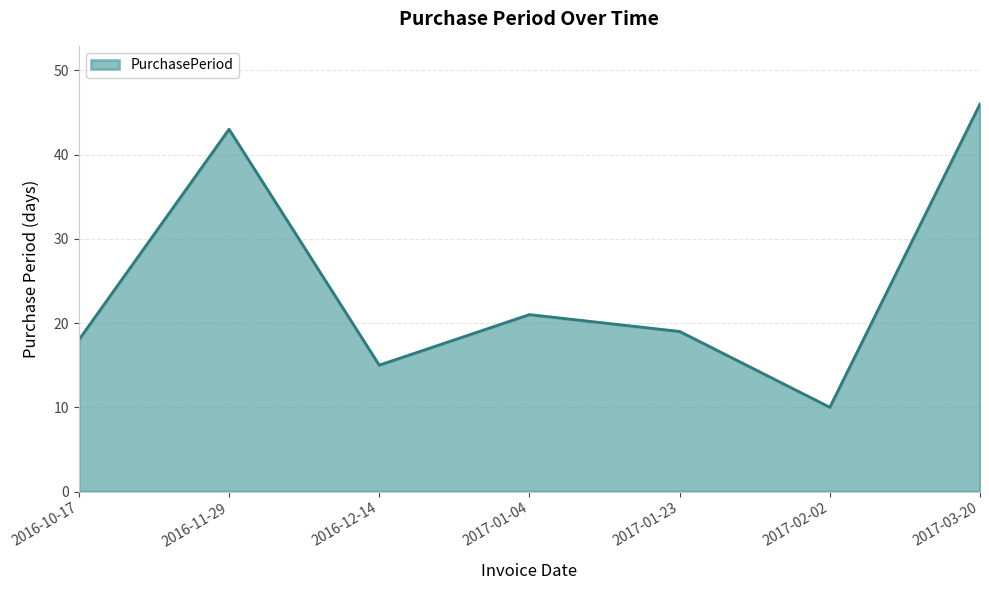

What is the average value?

25